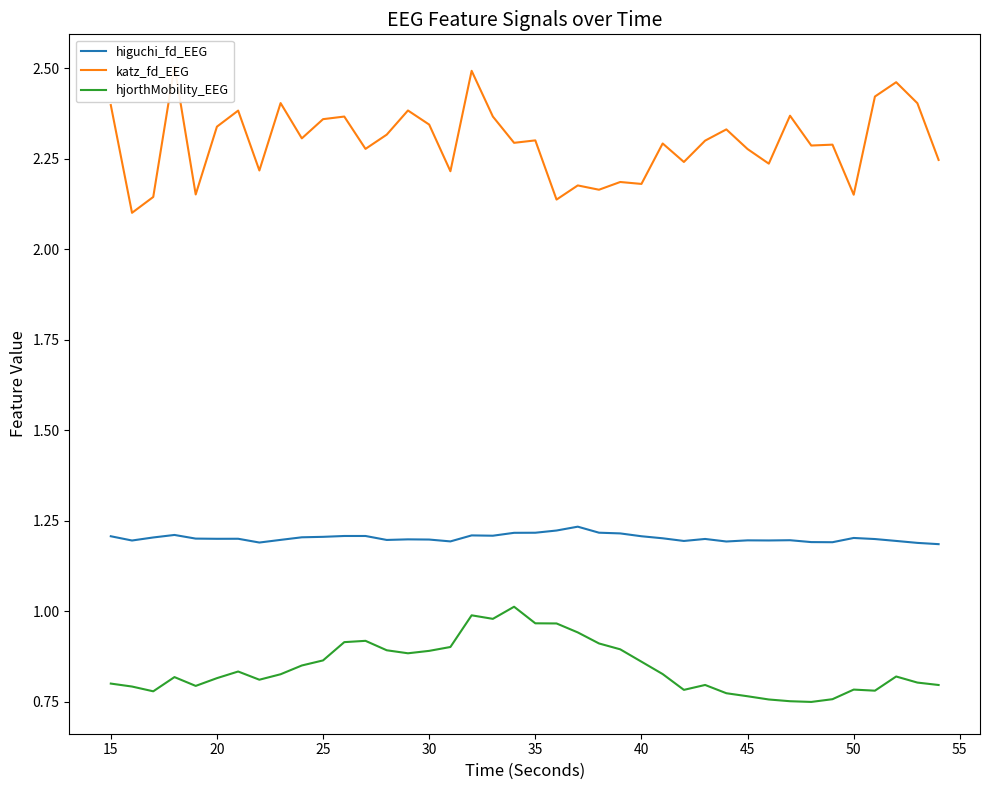

True or false: hjorthMobility_EEG and higuchi_fd_EEG cross at least once.

False